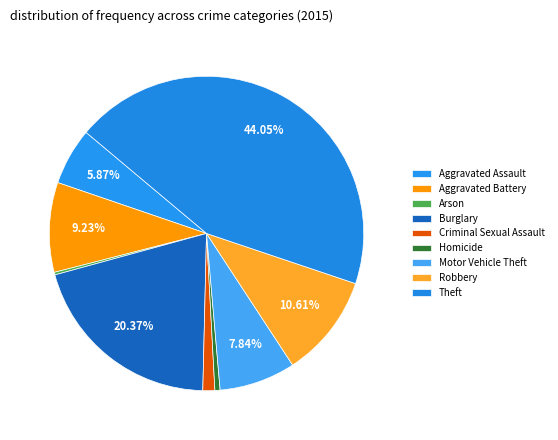

What percentage is NOT represented by Theft?

55.9%